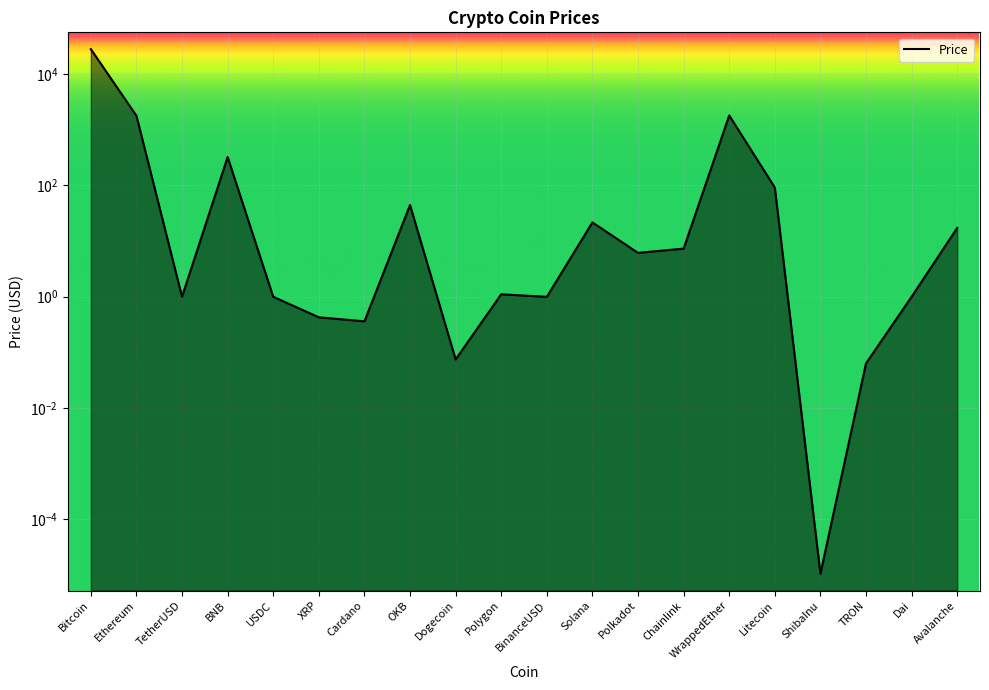

Reading right to left, what are all the values shown in this chart?

17.2	1.0	0.1	0.0	91.2	1794.0	7.3	6.1	21.6	1.0	1.1	0.1	44.3	0.4	0.4	1.0	321.9	1.0	1771.4	27866.1